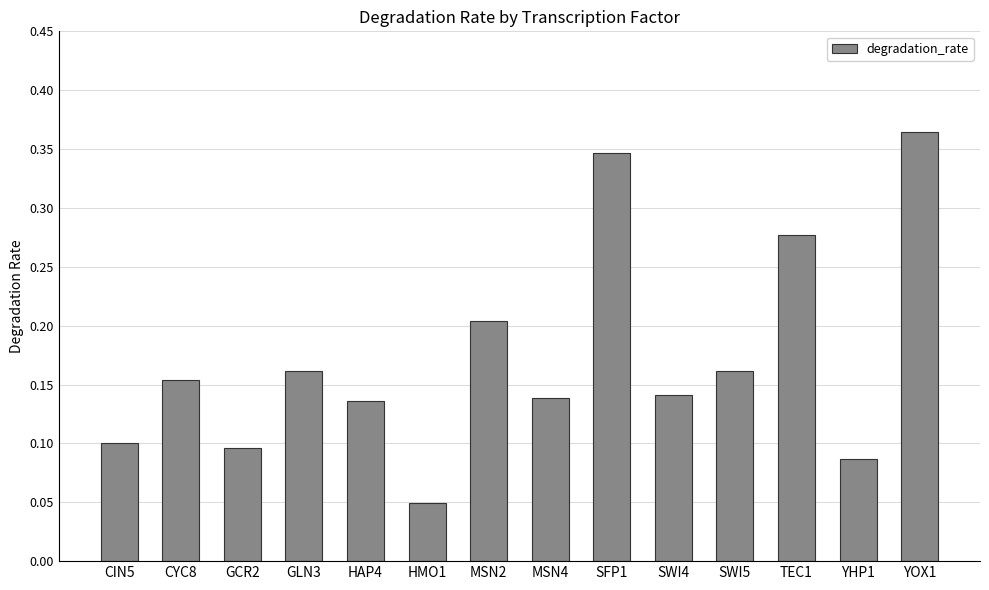

What is the label of the 1st bar from the left?

CIN5